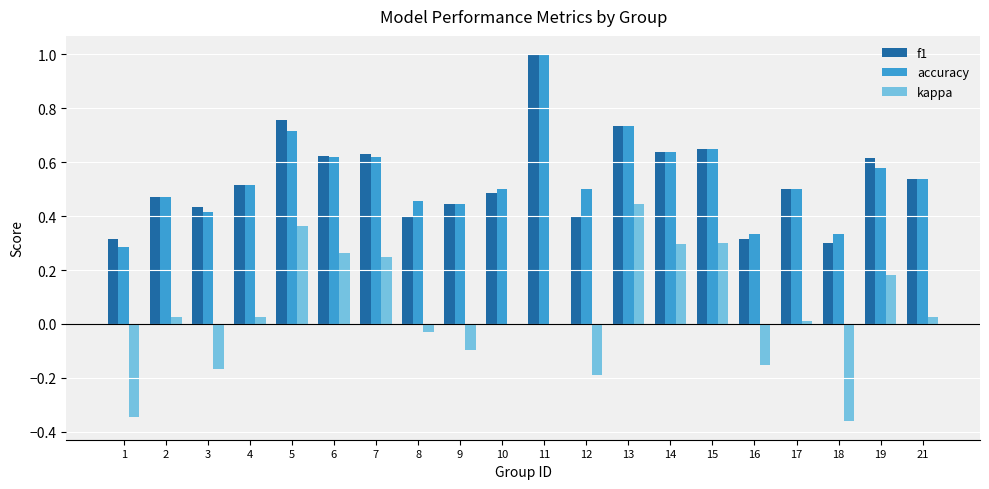

At which label is accuracy closest to 0?

1